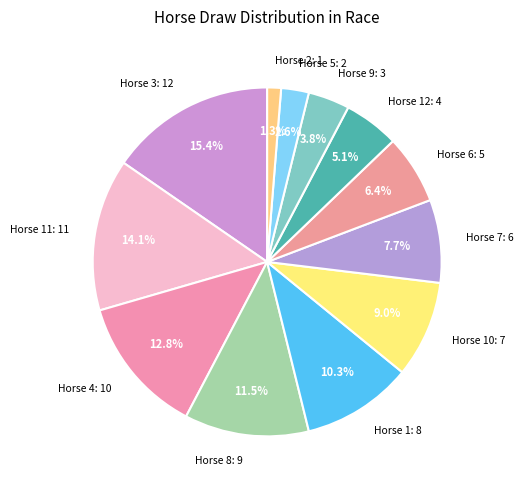

Does any single category account for the majority?

No